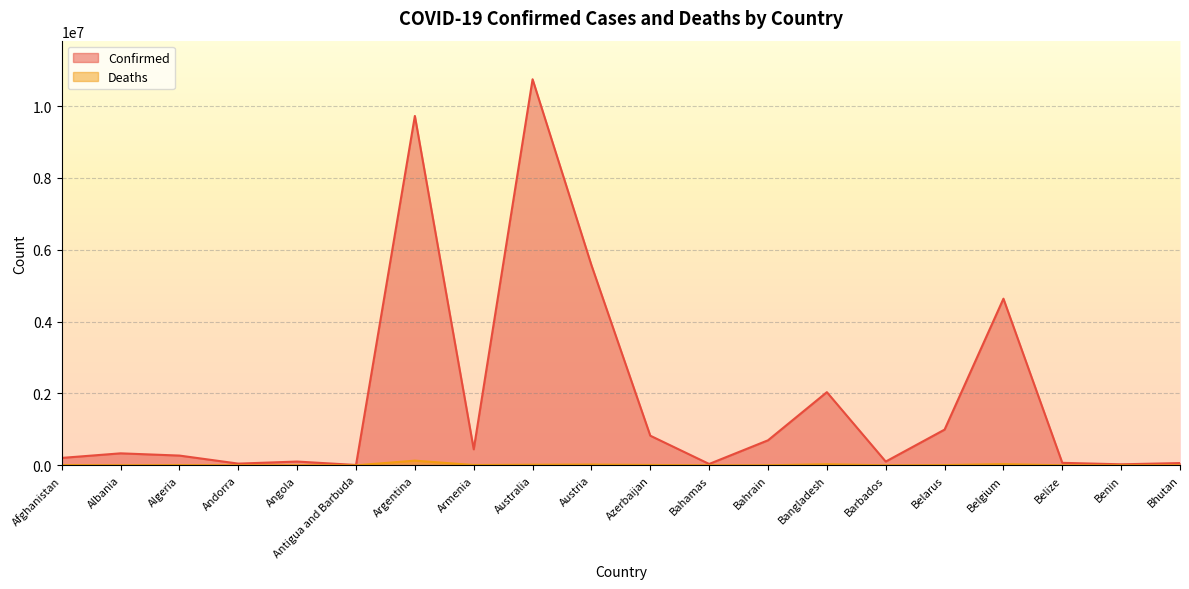

What is the label of the 10th point from the left?

Austria